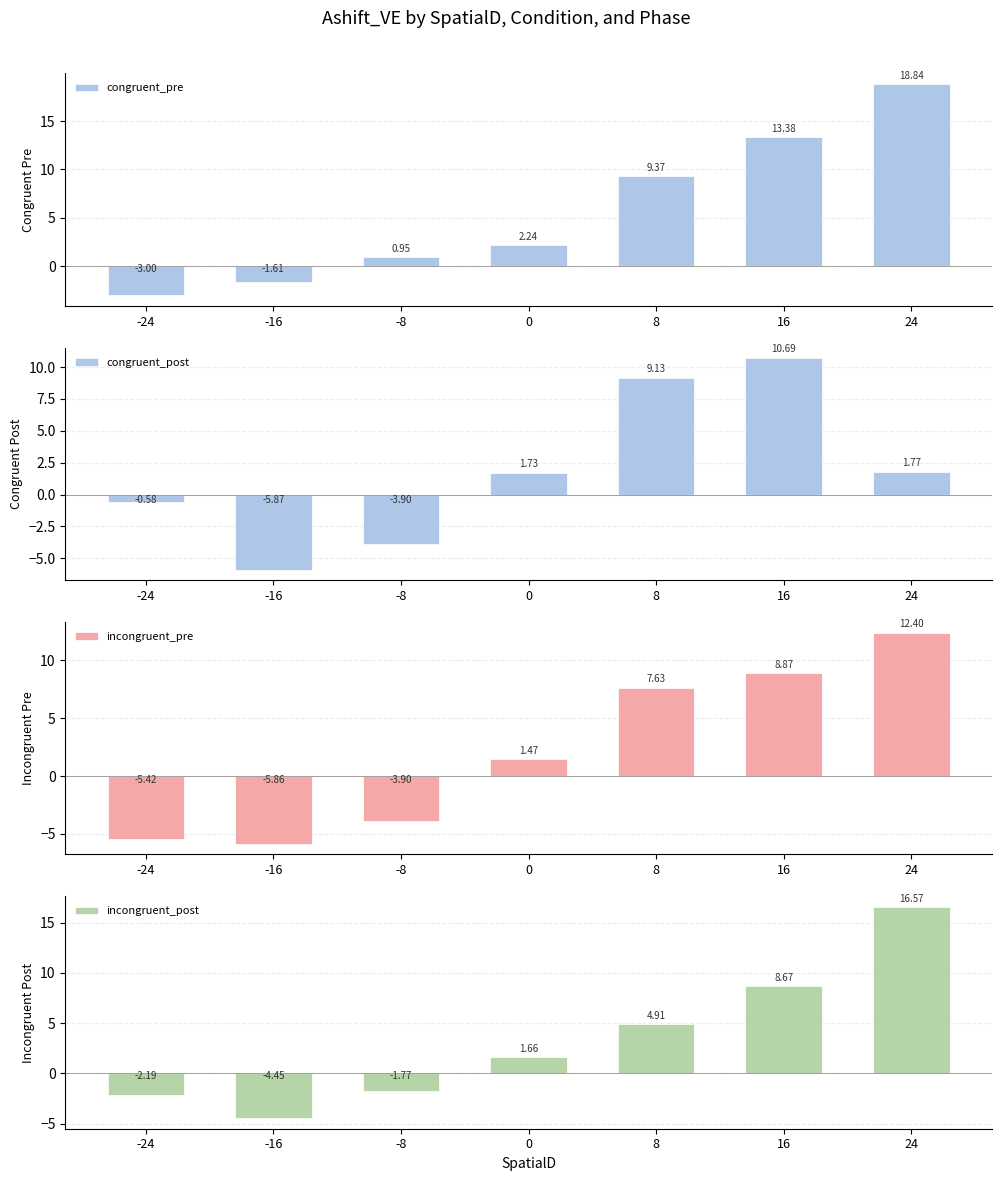

What value does the incongruent_pre series have at 8?

7.6